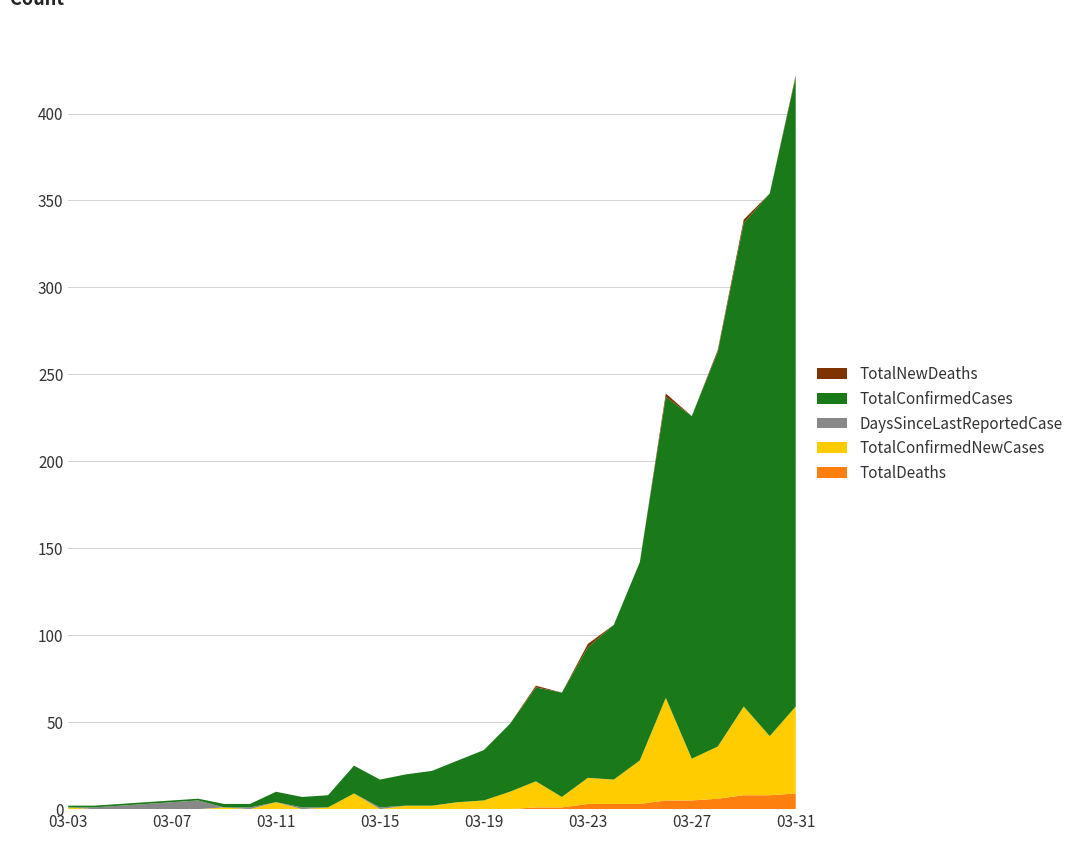

Reading left to right, extract all data points from this chart.

TotalDeaths: 0	0	0	0	0	0	0	0	0	0	0	0	0	0	0	0	0	0	1	1	3	3	3	5	5	6	8	8	9
TotalConfirmedNewCases: 1	0	0	0	0	0	1	0	4	0	1	9	0	2	2	4	5	10	15	6	15	14	25	59	24	30	51	34	50
DaysSinceLastReportedCase: 0	1	2	3	4	5	0	1	0	1	0	0	1	0	0	0	0	0	0	0	0	0	0	0	0	0	0	0	0
TotalConfirmedCases: 1	1	1	1	1	1	2	2	6	6	7	16	16	18	20	24	29	39	54	60	75	89	114	173	197	227	278	312	362
TotalNewDeaths: 0	0	0	0	0	0	0	0	0	0	0	0	0	0	0	0	0	0	1	0	2	0	0	2	0	1	2	0	1